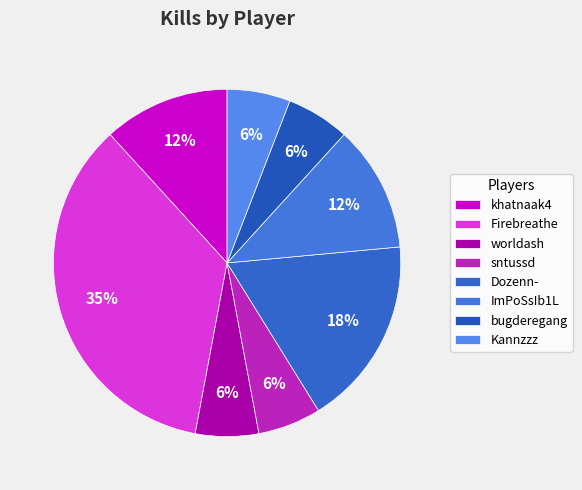

True or false: khatnaak4 accounts for 22% of the total.

False